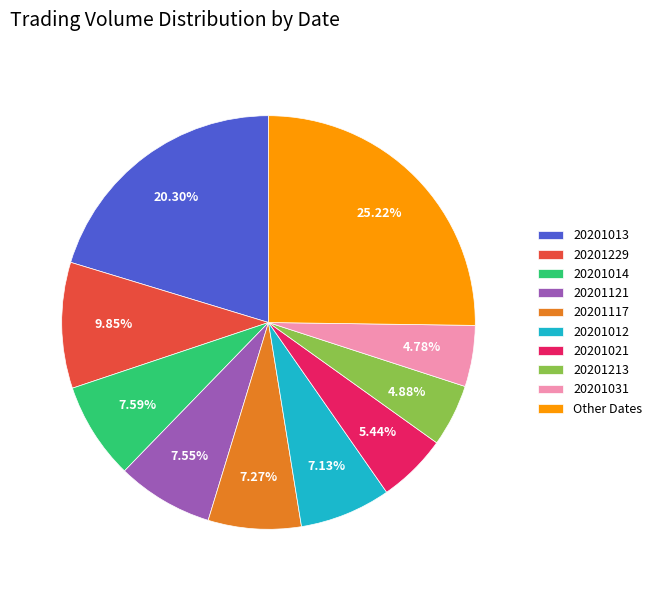

Approximately how many times larger is the value at 20201012 compared to 20201021?

1.3